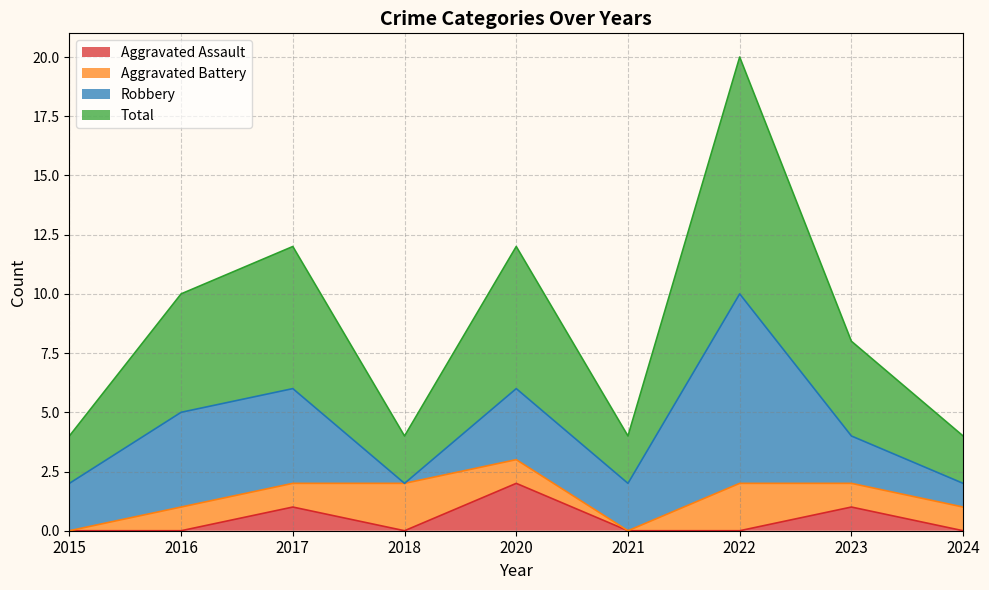

What is the value of the Total point at the 6th from the left?

2